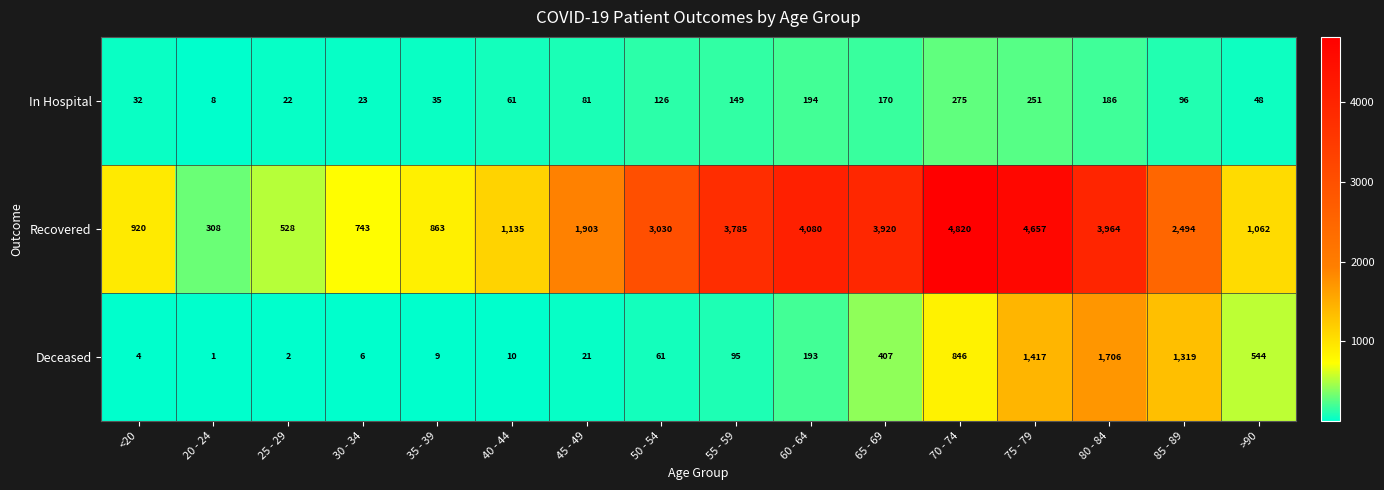

What is the average value of the Recovered series?

2388